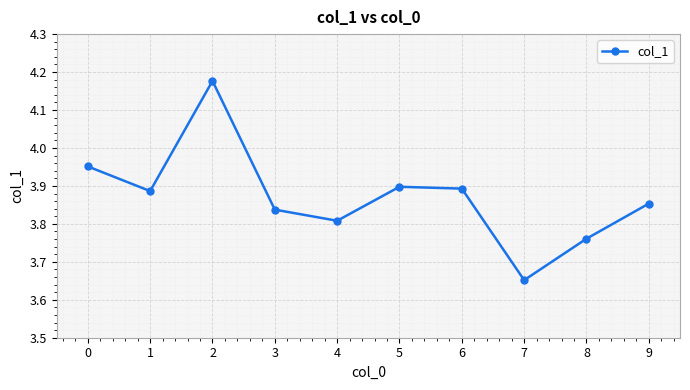

Which has a higher value, 6 or 9?

6